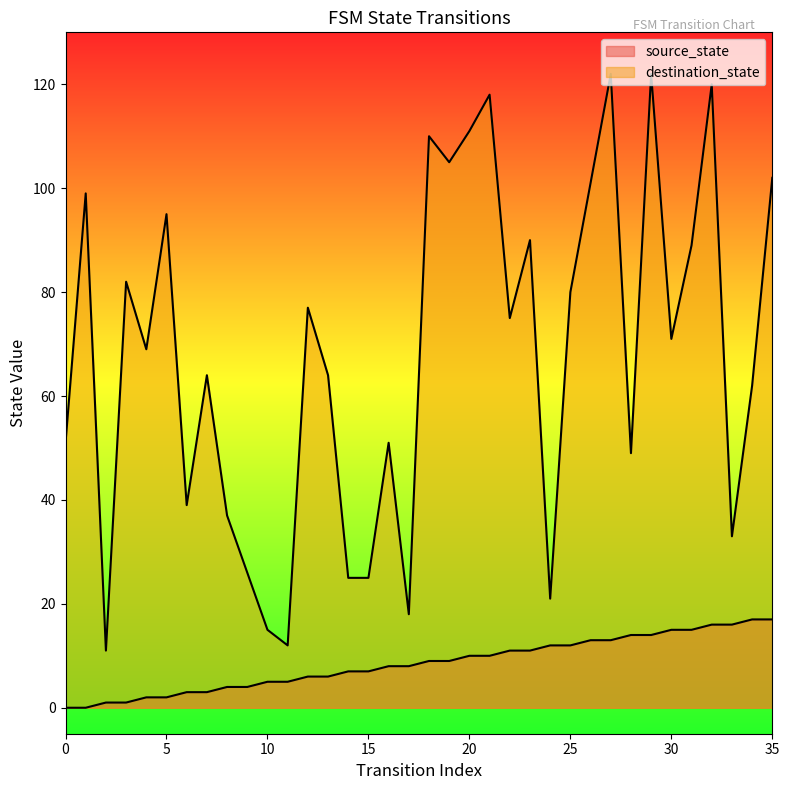

Reading left to right, list all the values displayed in this chart.

source_state: 0	0	1	1	2	2	3	3	4	4	5	5	6	6	7	7	8	8	9	9	10	10	11	11	12	12	13	13	14	14	15	15	16	16	17	17
destination_state: 51	99	11	82	69	95	39	64	37	26	15	12	77	64	25	25	51	18	110	105	111	118	75	90	21	80	101	122	49	122	71	89	120	33	62	102